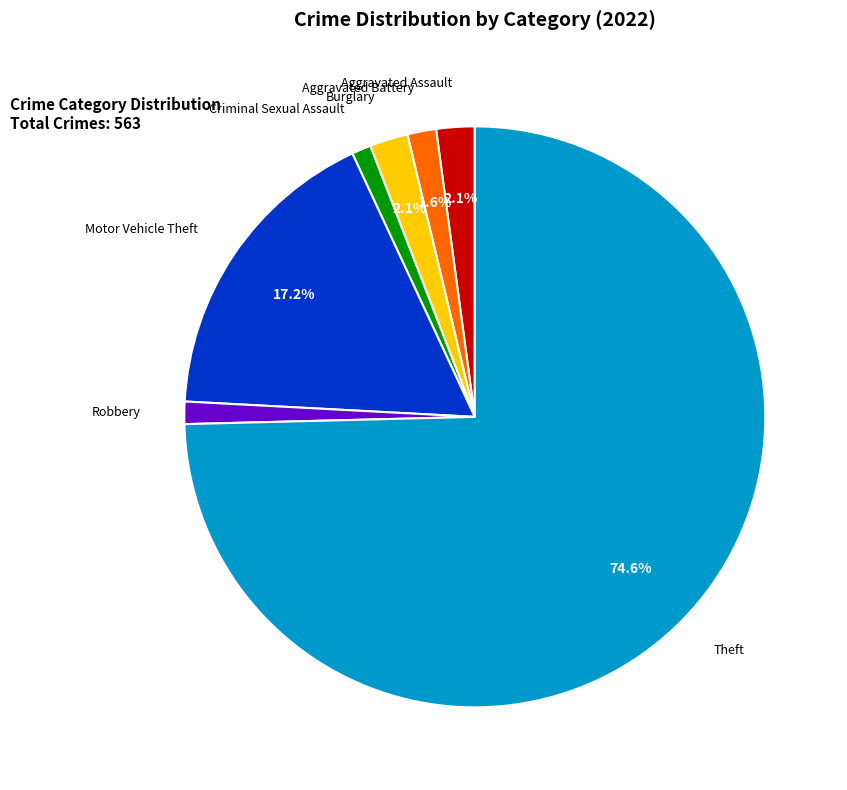

Is it true that Aggravated Battery is 9% of the pie?

False